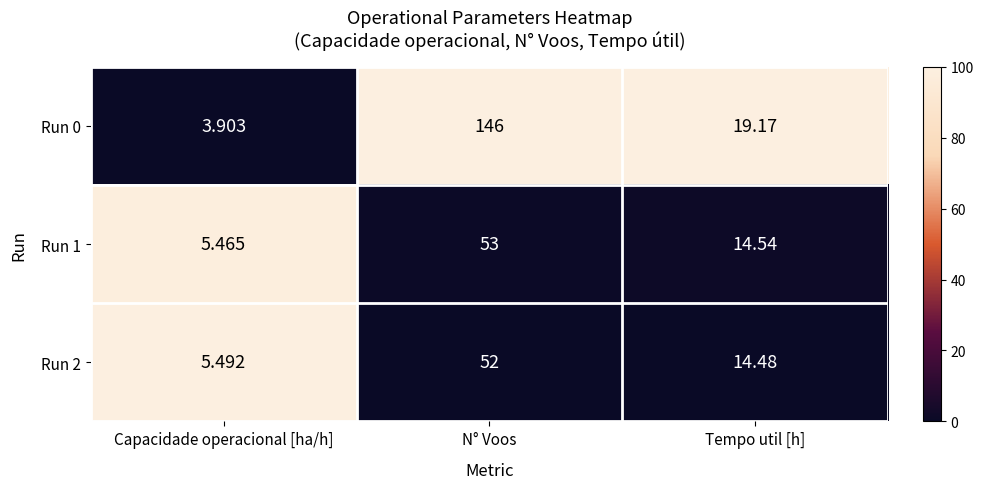

Which label corresponds to the smallest value in the chart?

Capacidade operacional [ha/h]